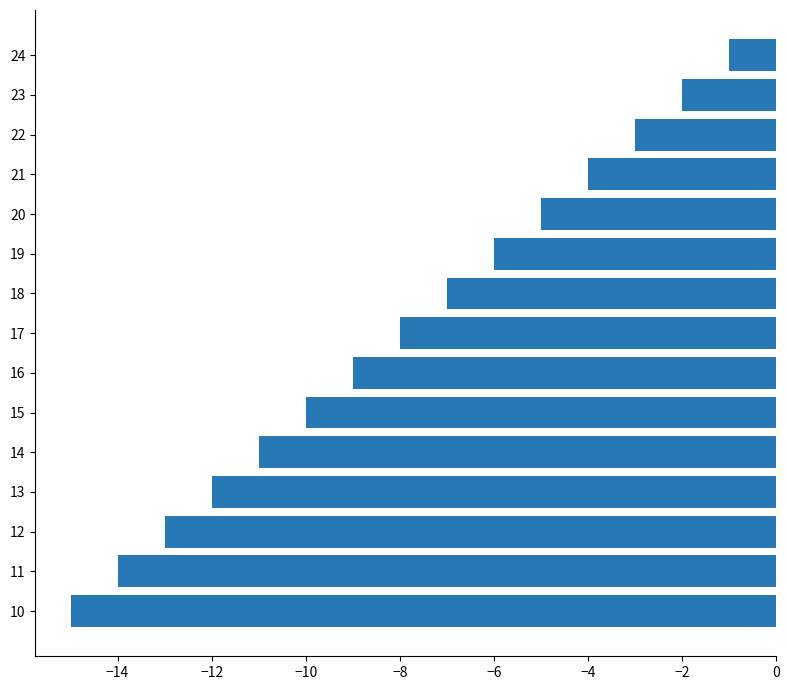

At which label is the value closest to -8?

17